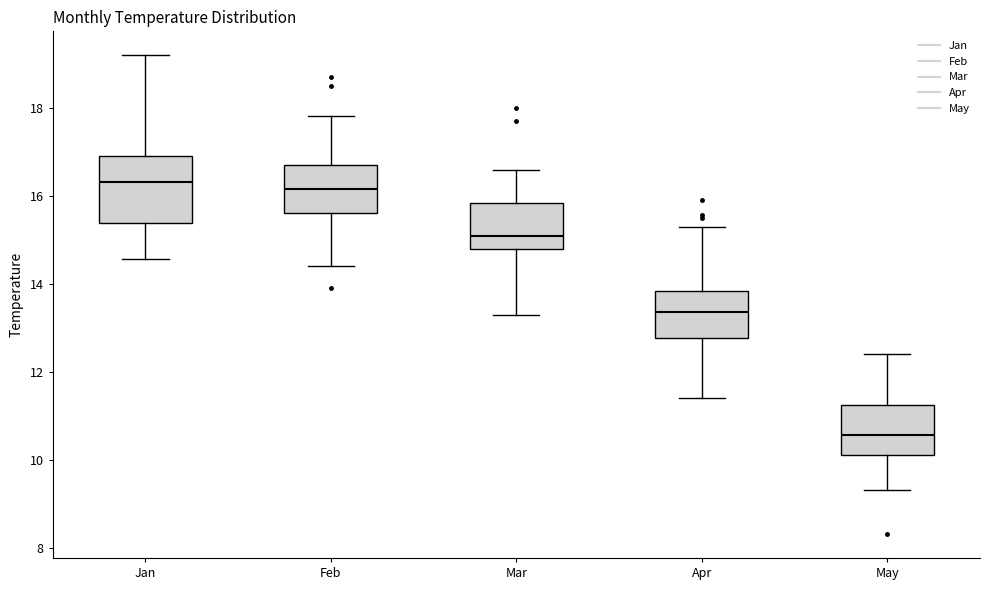

Reading left to right, read every box against the y-axis: the position of its median line, the range the box covers, and the ends of its whiskers. The values are not printed on the chart, so give them approximately, as read against the axis.

Jan: median 16.4, box 15.4 to 17.0, whiskers 14.6 to 19.2
Feb: median 16.2, box 15.6 to 16.8, whiskers 14.4 to 17.8
Mar: median 15.2, box 14.8 to 15.8, whiskers 13.4 to 16.6
Apr: median 13.4, box 12.8 to 13.8, whiskers 11.4 to 15.4
May: median 10.6, box 10.2 to 11.2, whiskers 9.4 to 12.4